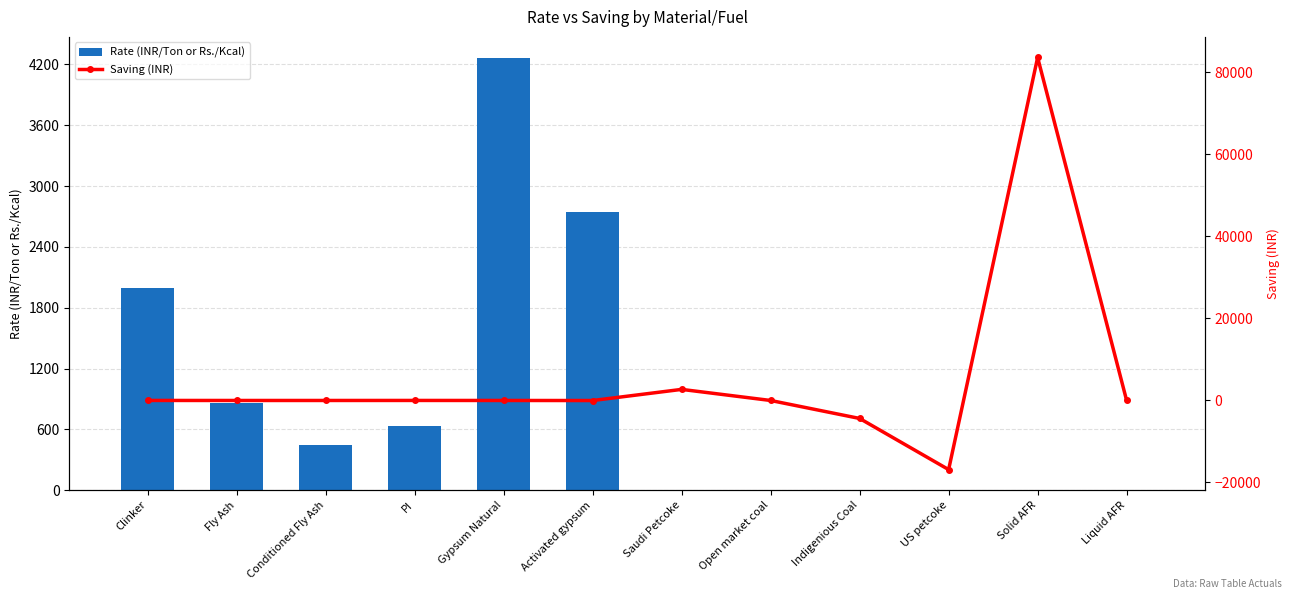

Reading right to left, what are all the values shown in this chart?

Rate (INR/Ton or Rs./Kcal): 0.0	0.8	2.0	1.8	1.5	2.2	2742.9	4259.3	634.8	447.9	863.5	1998.8
Saving (INR): 0.0	83654.5	-16858.2	-4385.7	0.0	2703.2	-14.3	0.0	7.0	0.0	0.0	6.3